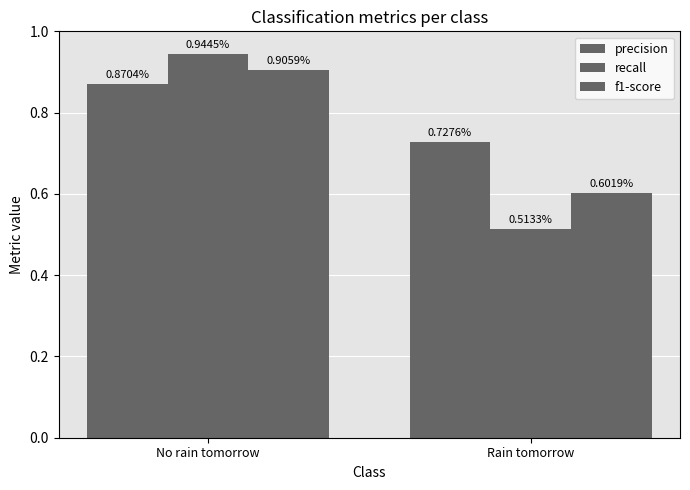

Rank the series by their maximum value, from highest to lowest.

recall, f1-score, precision